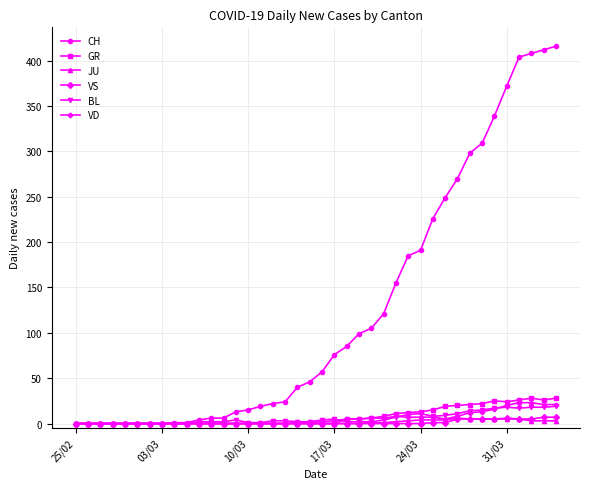

What is the difference between the maximum and minimum values in the GR series?

28